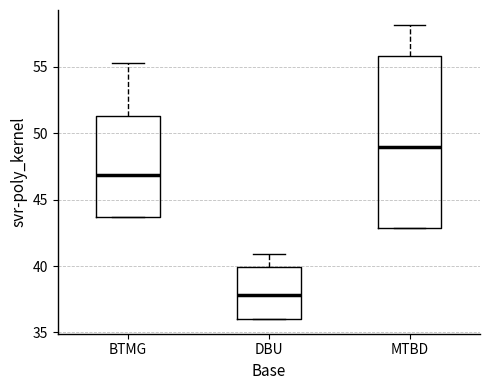

Which box's median line is the lowest?

DBU